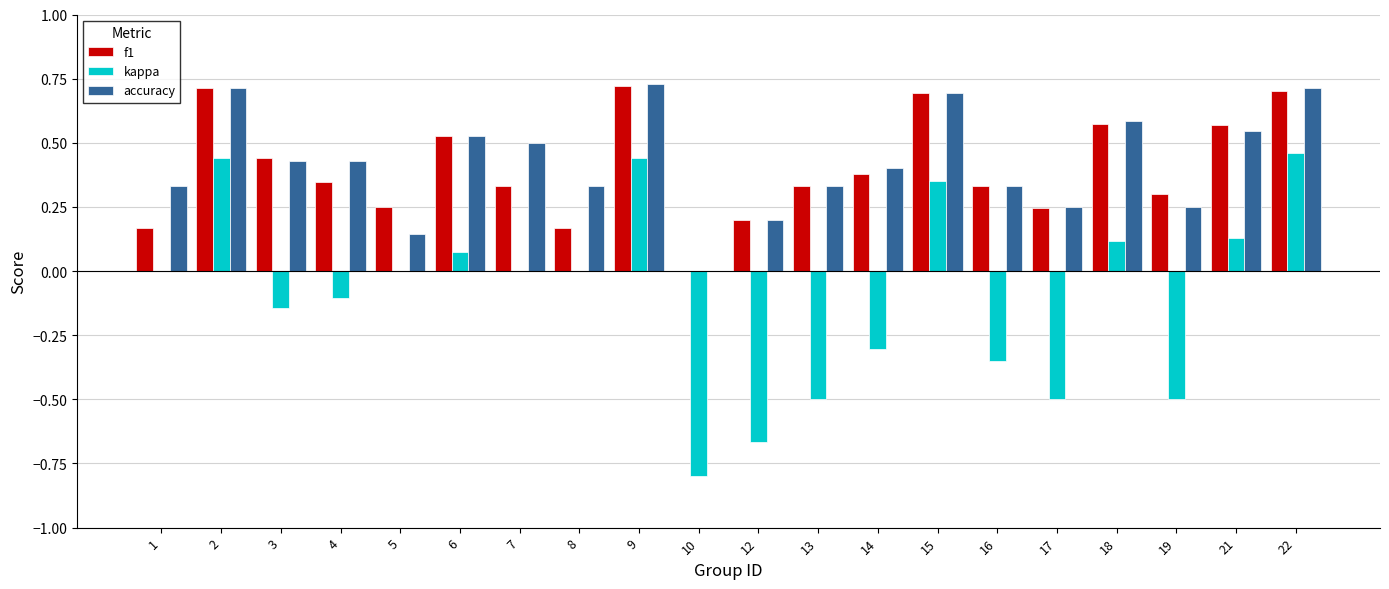

The value of kappa at 21 is 0.2. True or false?

False